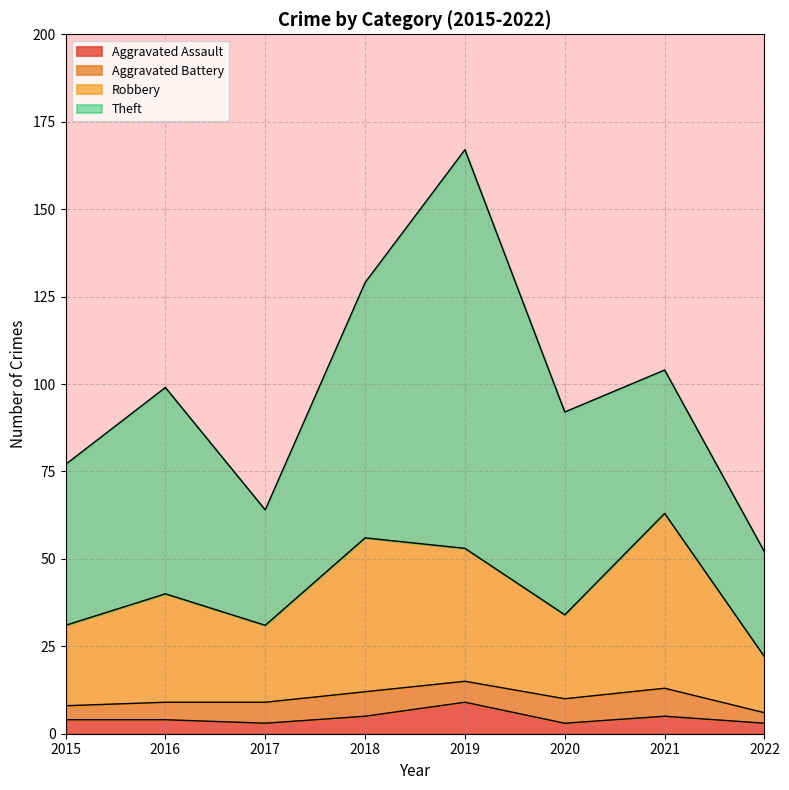

True or false: Aggravated Assault and Robbery cross at least once.

False